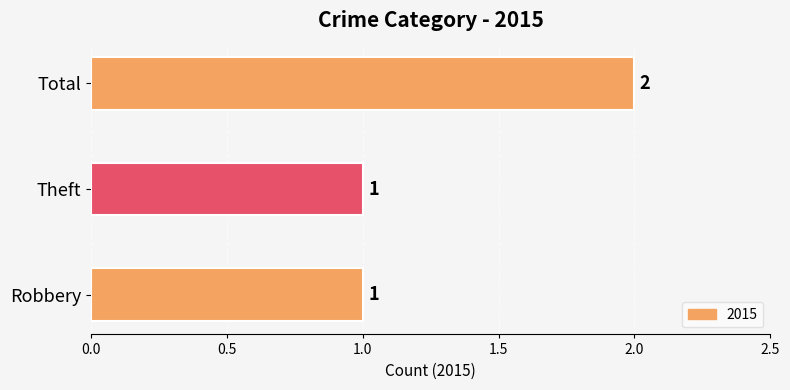

Which category has the highest value across all series?

Total